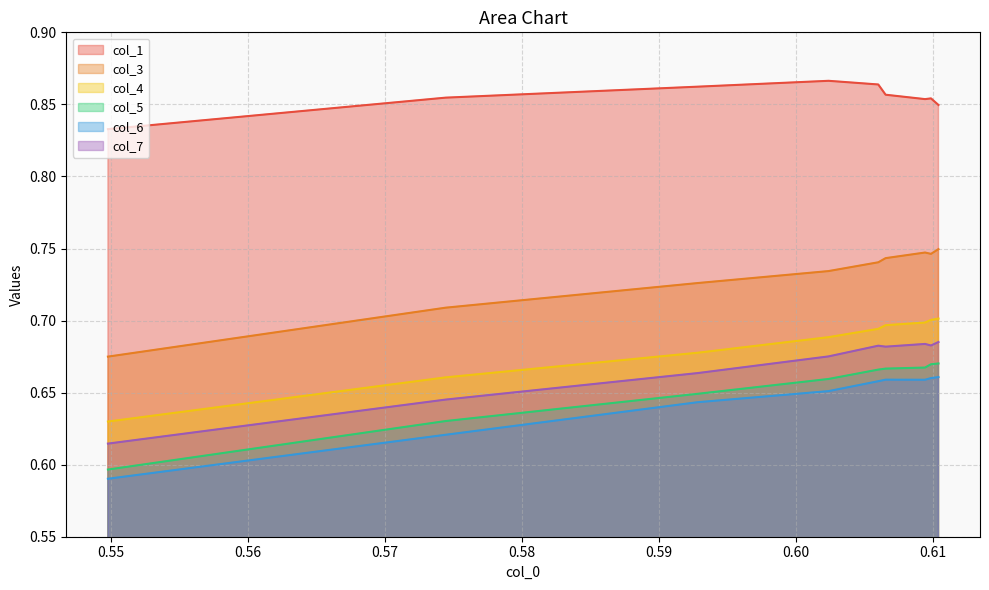

Which series has the largest total across all categories?

col_1